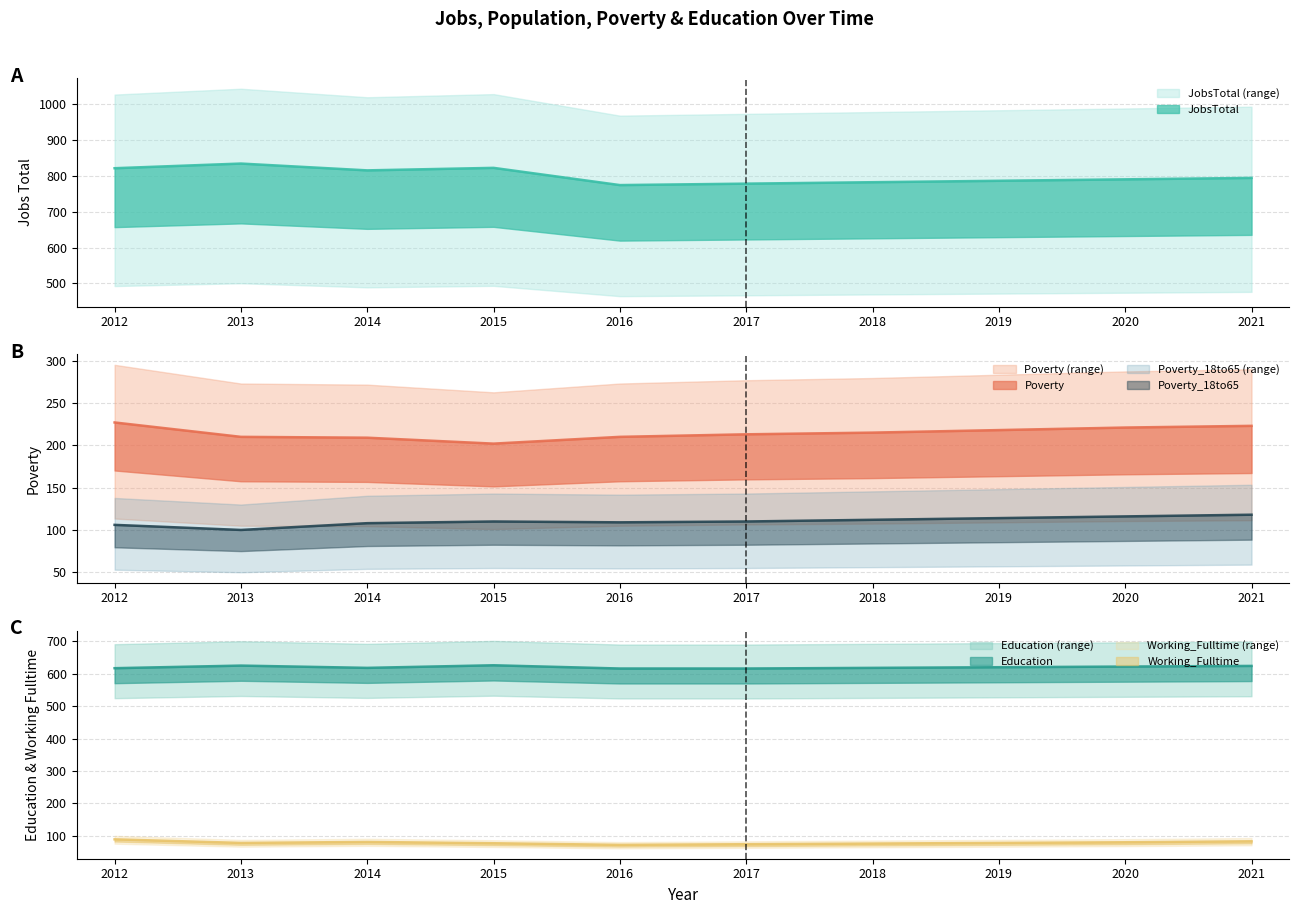

Reading left to right, extract all data points from this chart.

JobsTotal: 821	834	815	822	774	778	782	786	790	794
Poverty: 227	210	209	202	210	213	215	218	221	223
Poverty_18to65: 106	100	108	110	109	110	112	114	116	118
Working_Fulltime: 89	78	81	77	72	74	76	78	80	83
Education: 617	625	618	626	616	616	618	620	622	624